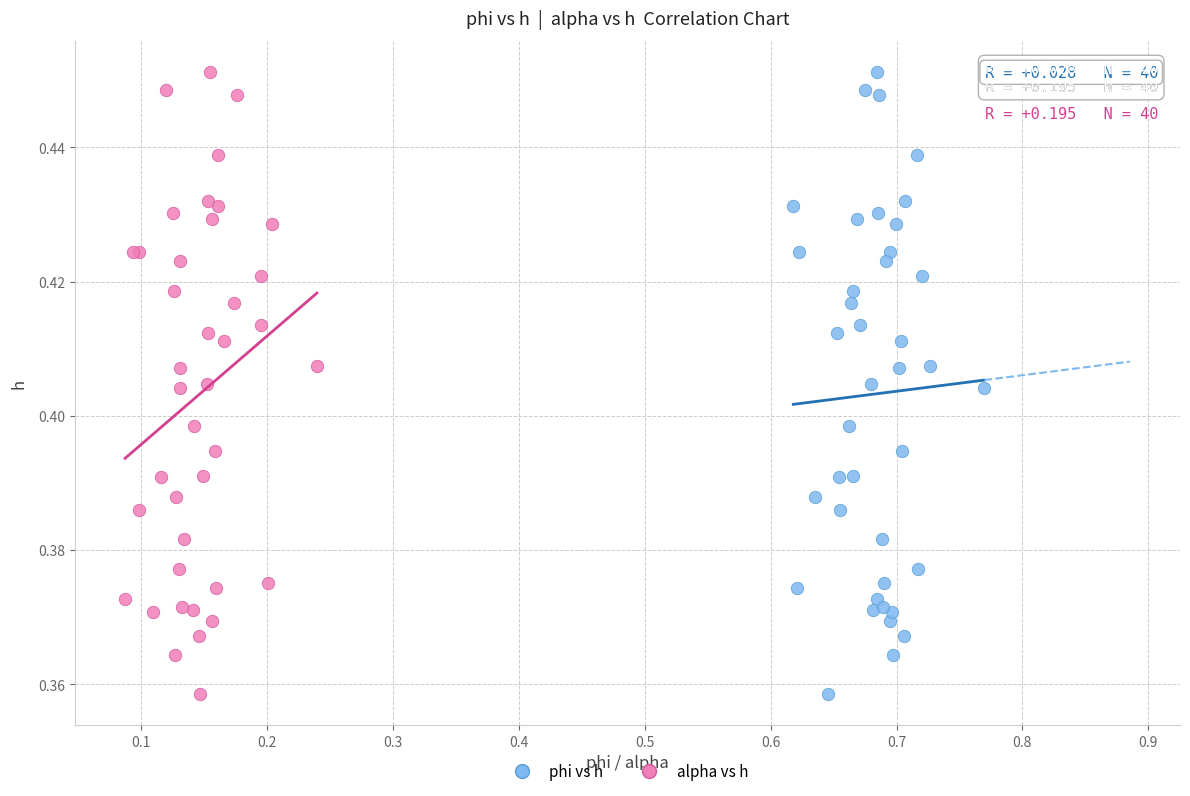

What are all the series names shown in the legend?

phi vs h, alpha vs h